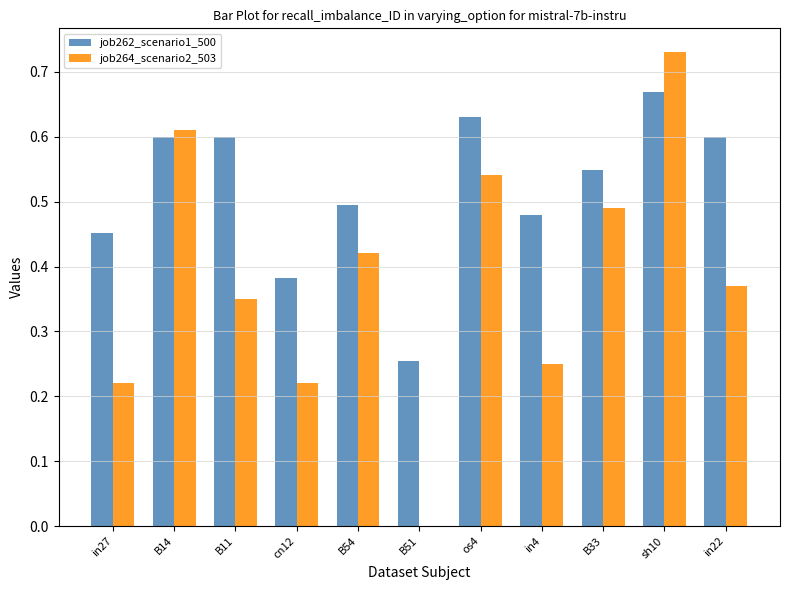

Which label corresponds to the largest value in the chart?

sh10